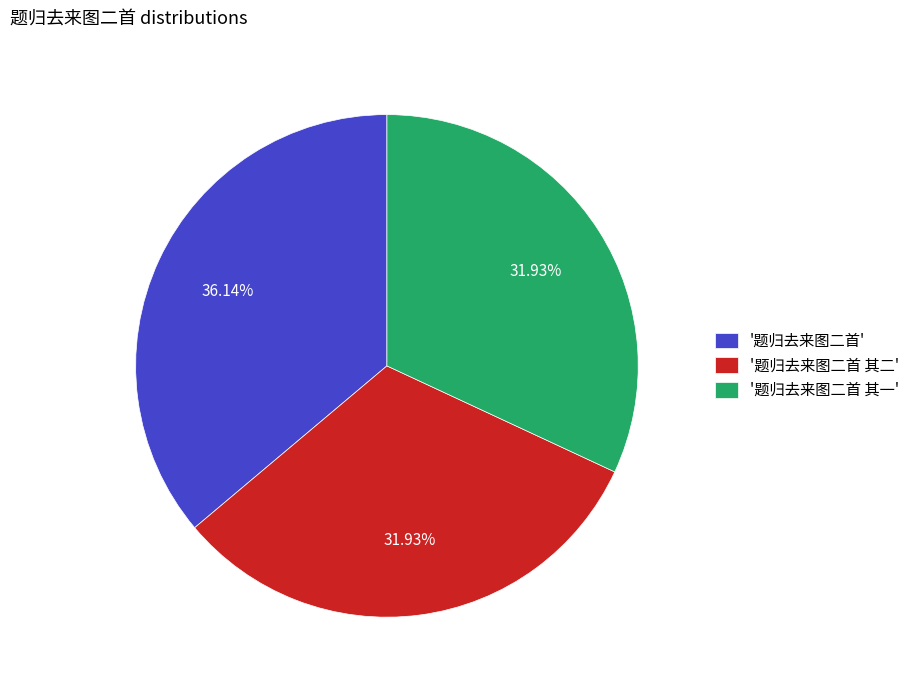

Count the number of slices in the pie.

3